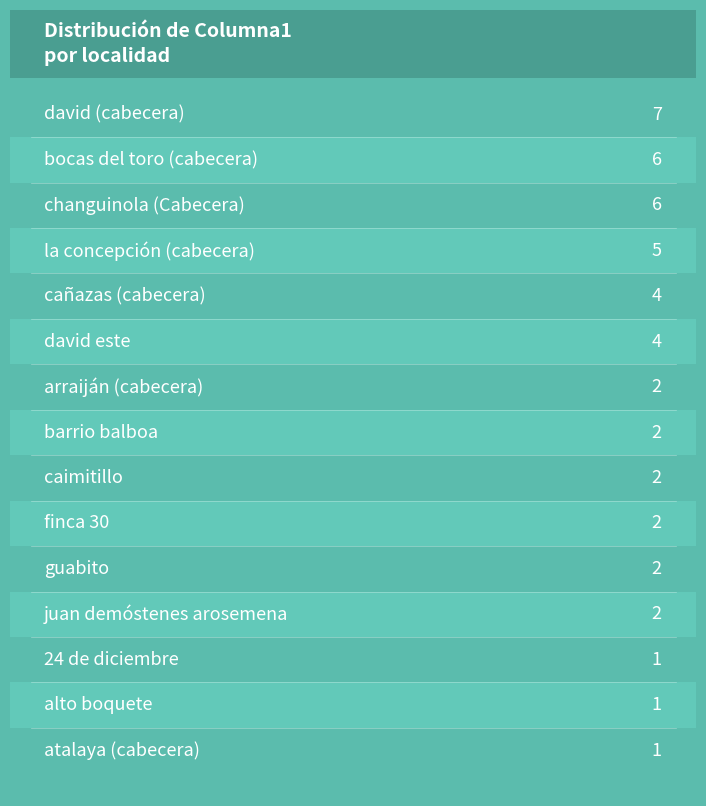

Reading right to left, extract all data points from this chart.

1	1	1	2	2	2	2	2	2	4	4	5	6	6	7